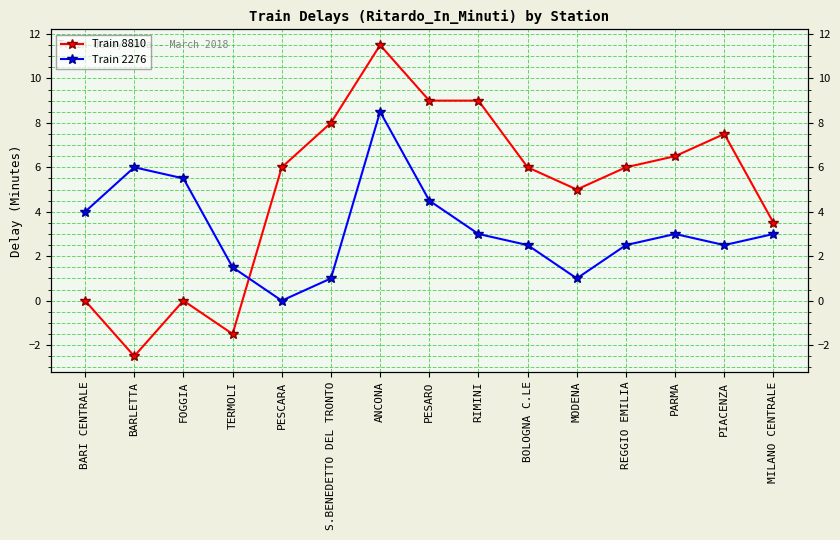

Does the chart have visible grid lines?

Yes